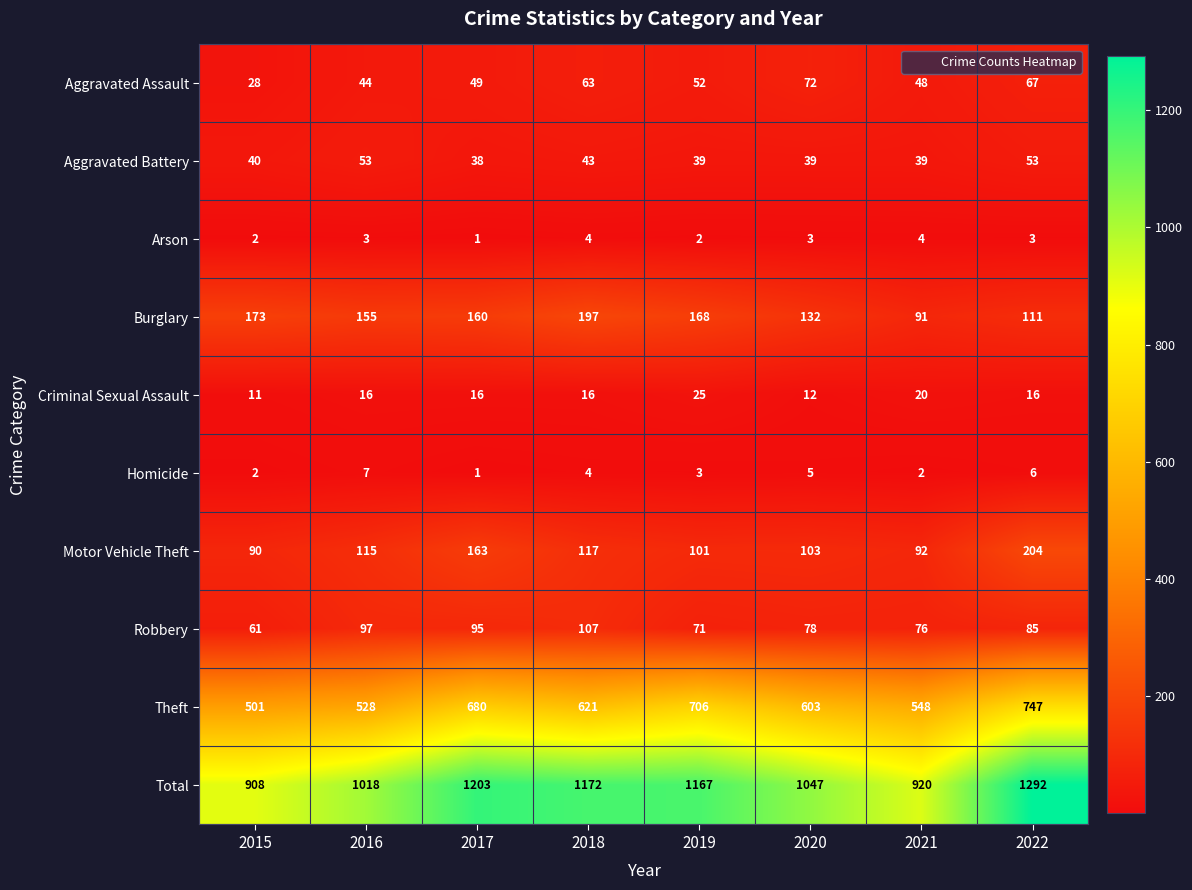

What is the approximate value of Criminal Sexual Assault at 2015, to the nearest 5?

10